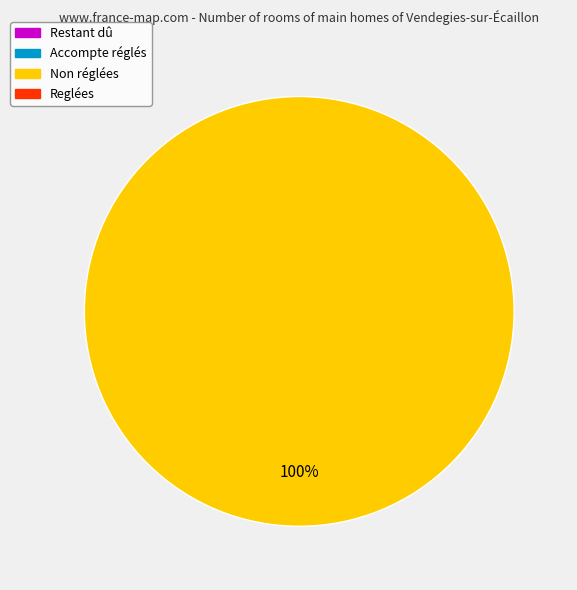

Is there a majority slice in this chart?

Yes